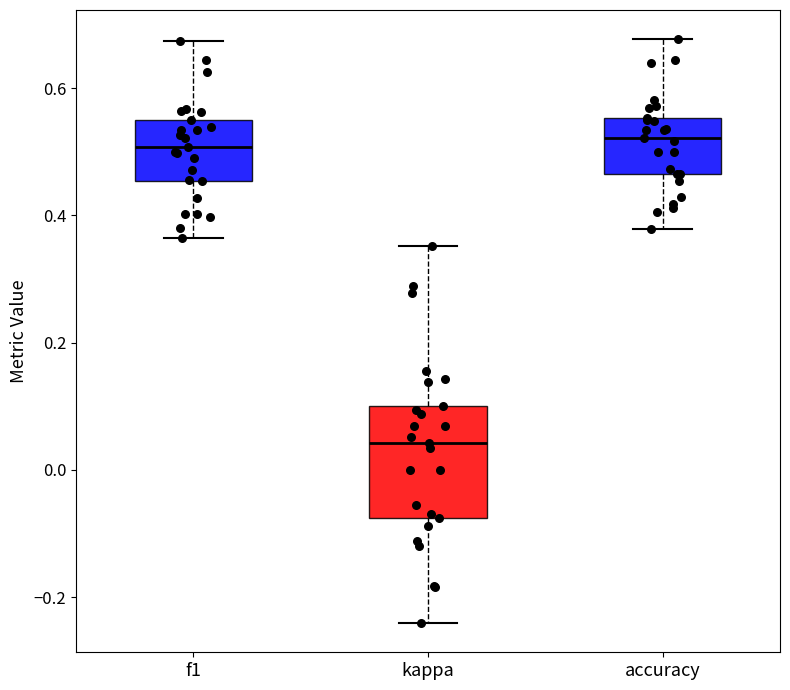

Which box is the tallest, from its lower edge to its upper edge?

kappa